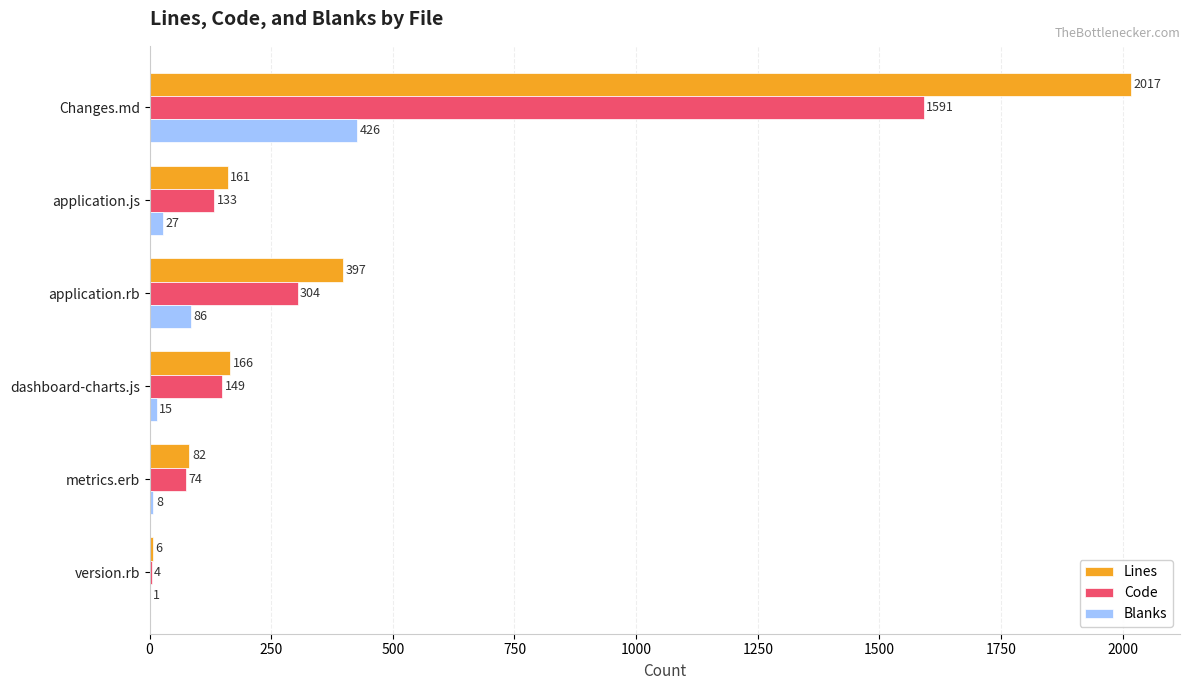

Between version.rb and metrics.erb, which series saw the biggest shift?

Lines